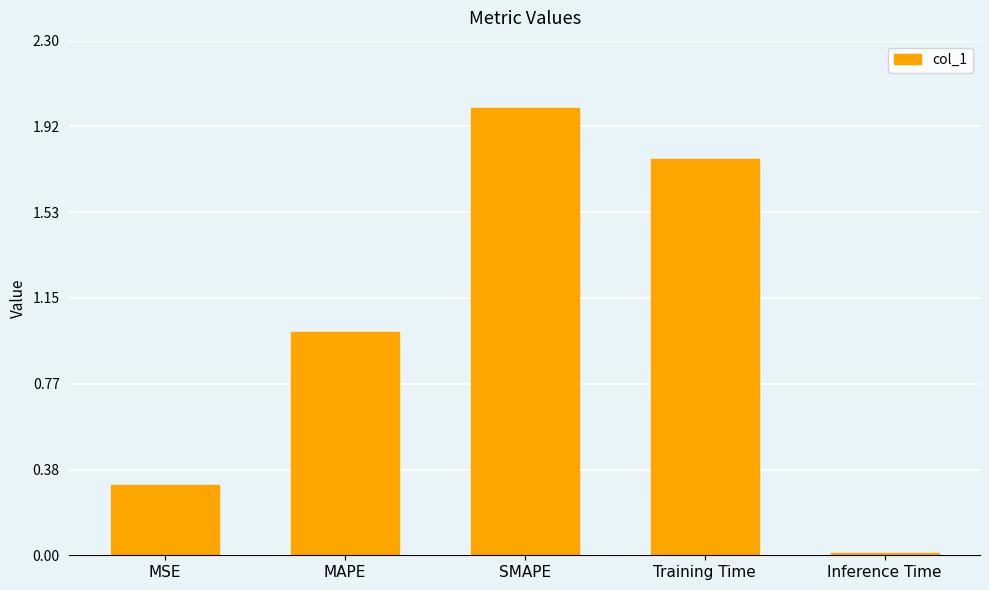

What position from the left is Inference Time?

5